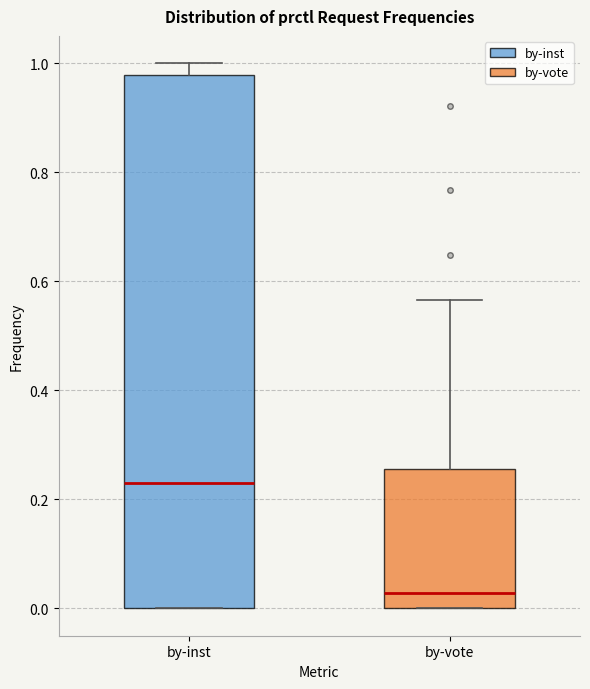

Which box is the tallest, from its lower edge to its upper edge?

by-inst